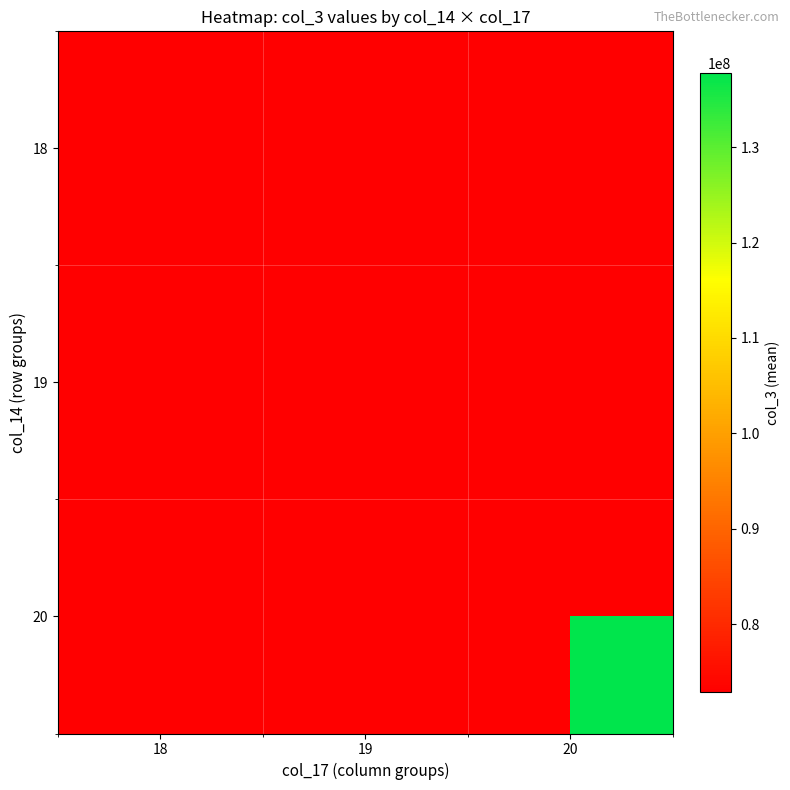

Between 20 and 19, which is larger?

19